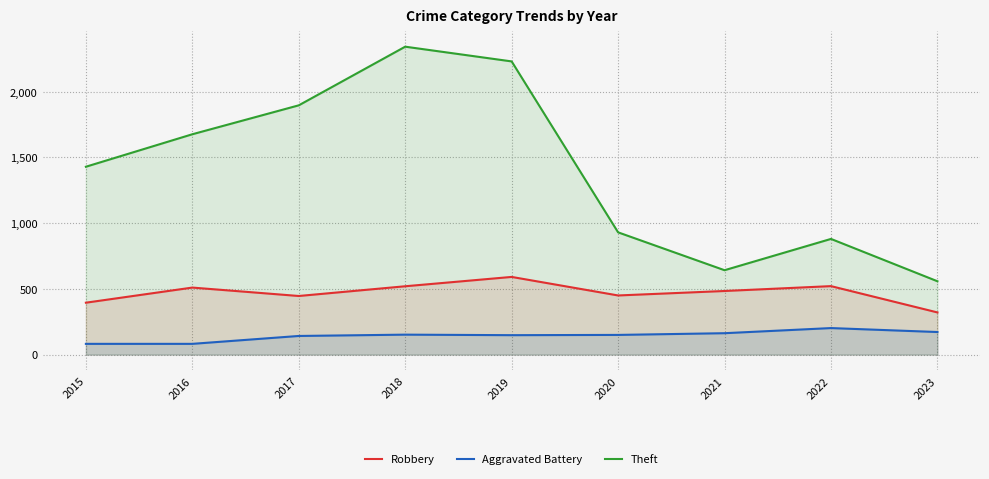

List the labels in order of Aggravated Battery value, largest first.

2022, 2023, 2021, 2018, 2020, 2019, 2017, 2015, 2016